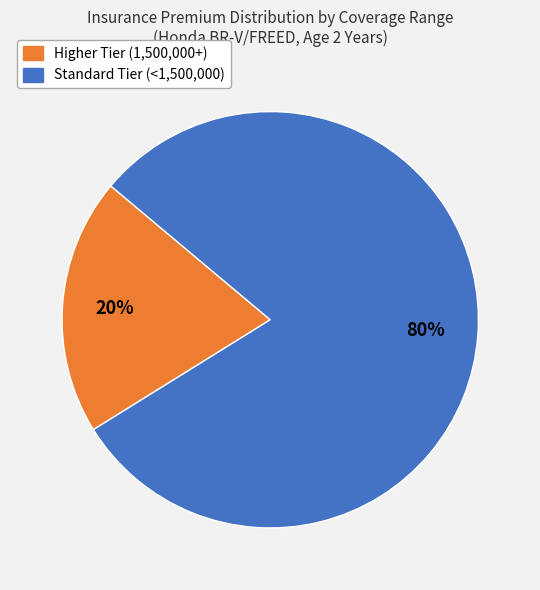

Does any single category account for the majority?

Yes